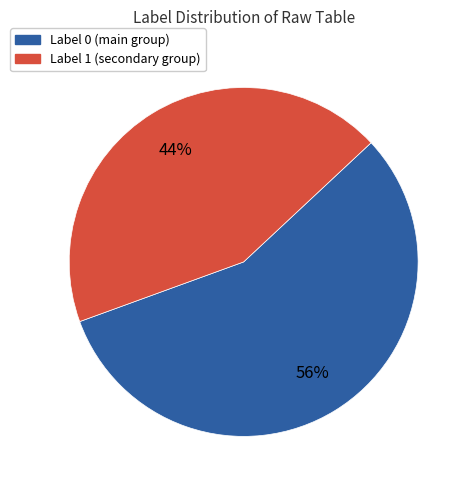

Which slice is the largest?

Label 0